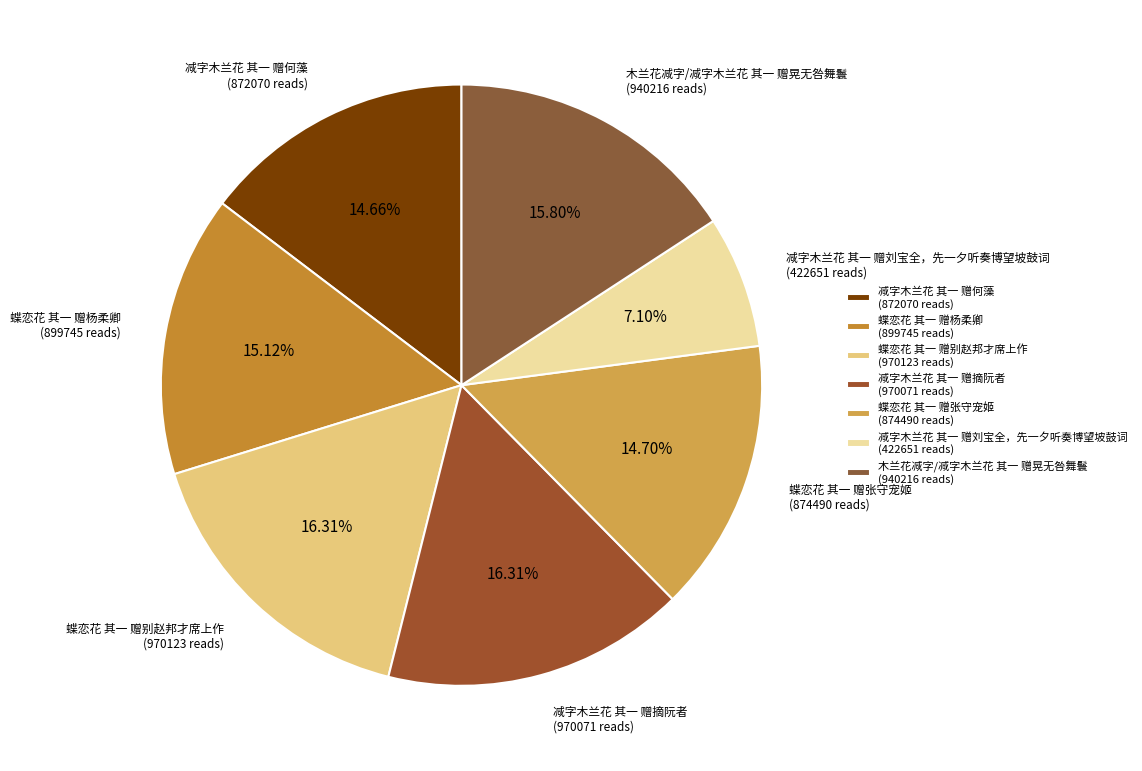

Do 减字木兰花 其一 赠刘宝全，先一夕听奏博望坡鼓词 (422651 reads) and 蝶恋花 其一 赠别赵邦才席上作 (970123 reads) together represent more than half of the pie?

No